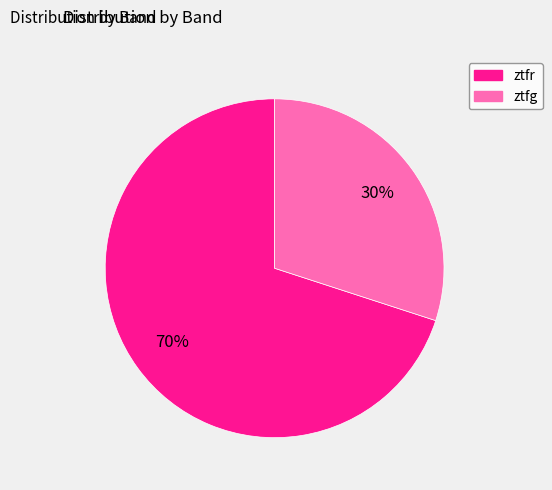

Rank the categories by value from highest to lowest.

ztfr, ztfg